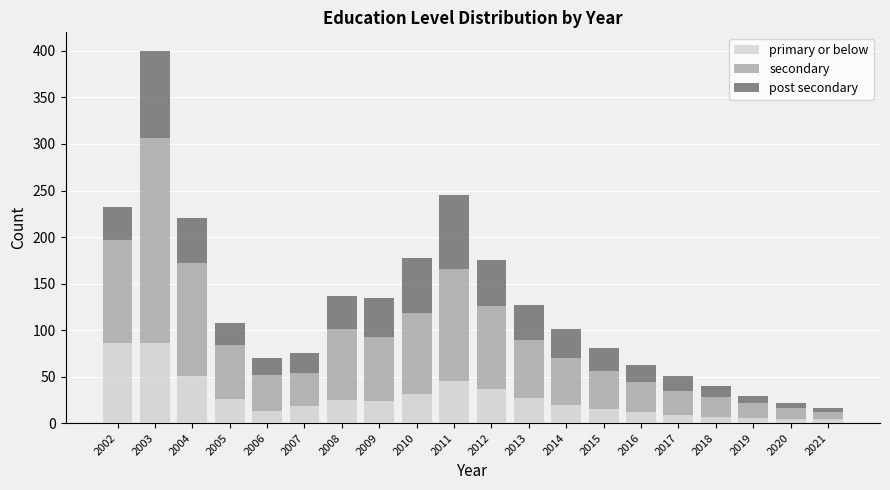

What value does the primary or below series have at 2003?

86